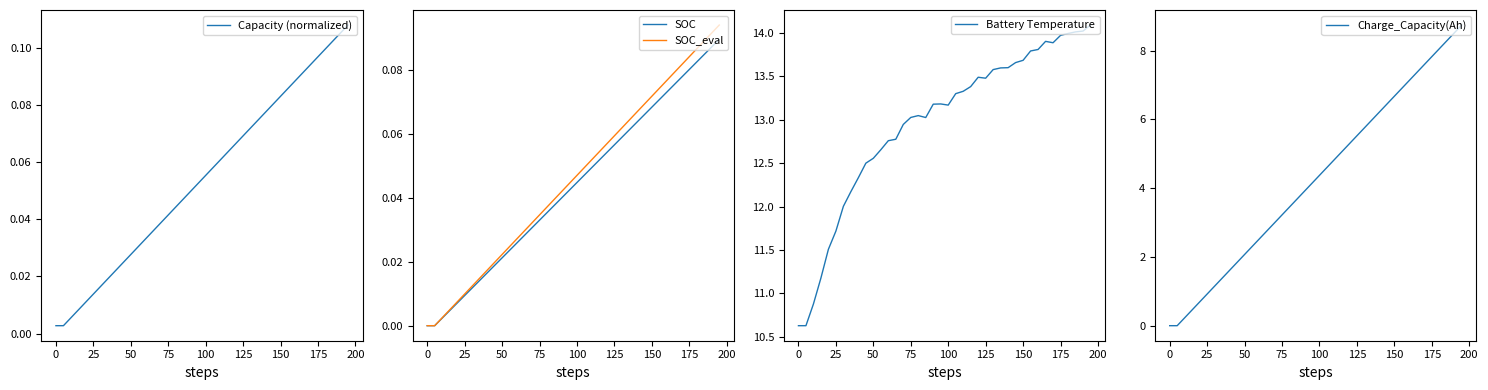

Is it true that Battery Temperature equals 13.7 at 150?

True